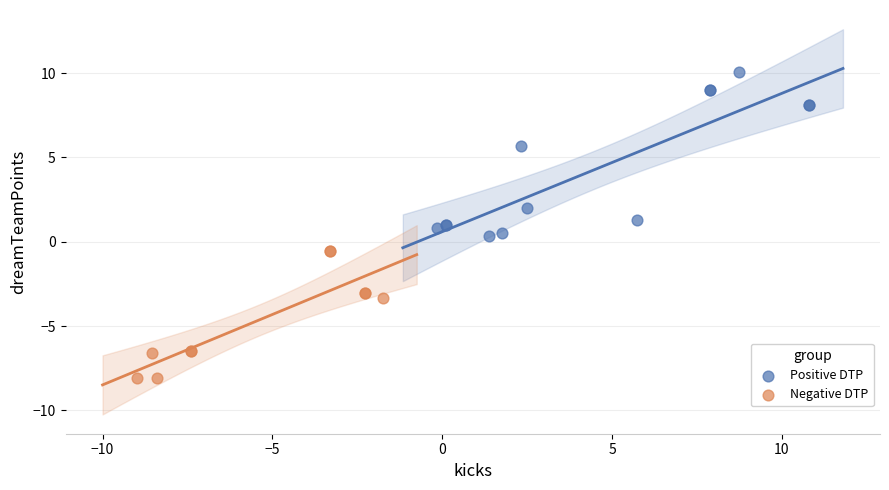

Which series has the largest Y range (max minus min)?

Positive DTP